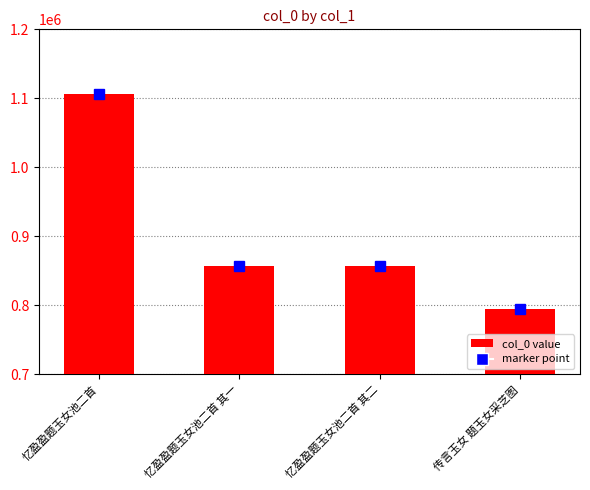

What is the label of the 1st bar from the left?

忆盈盈题玉女池二首